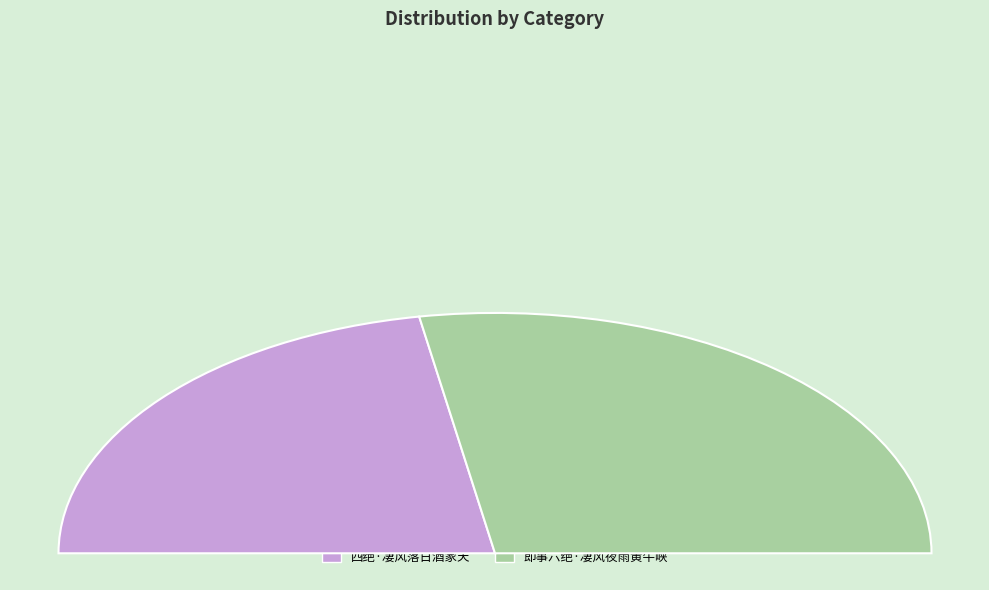

Which has a higher value, 即事六绝·凄风夜雨黄牛峡 or 四绝·凄风落日酒家天?

即事六绝·凄风夜雨黄牛峡